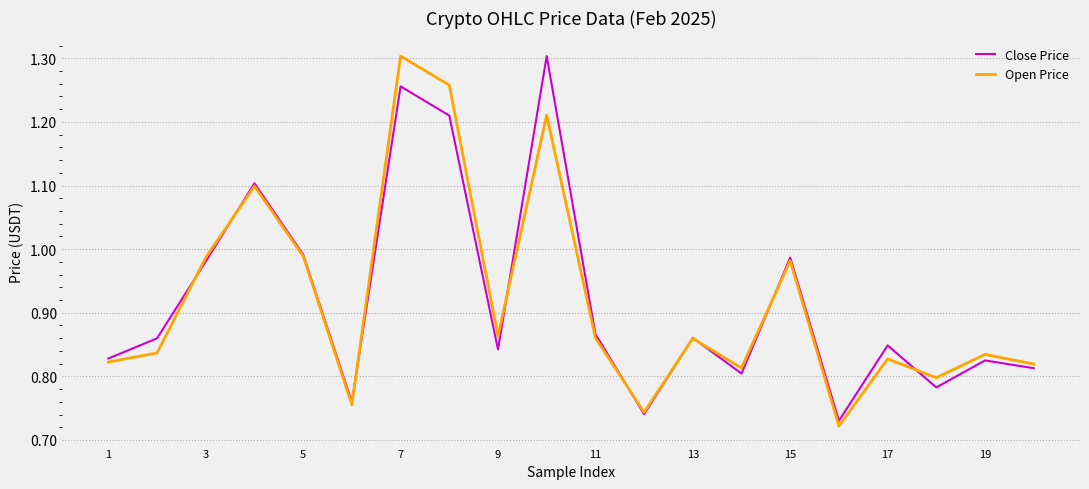

What is the sum of all Close Price values?

18.4